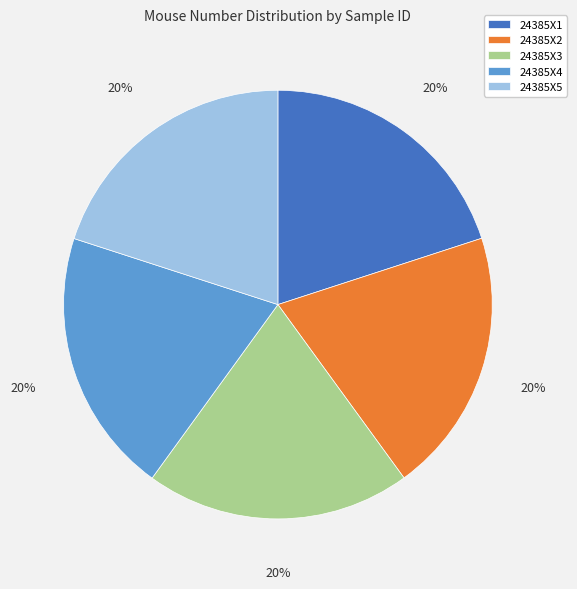

What percentage is the 24385X5 slice, to the nearest percent?

20%